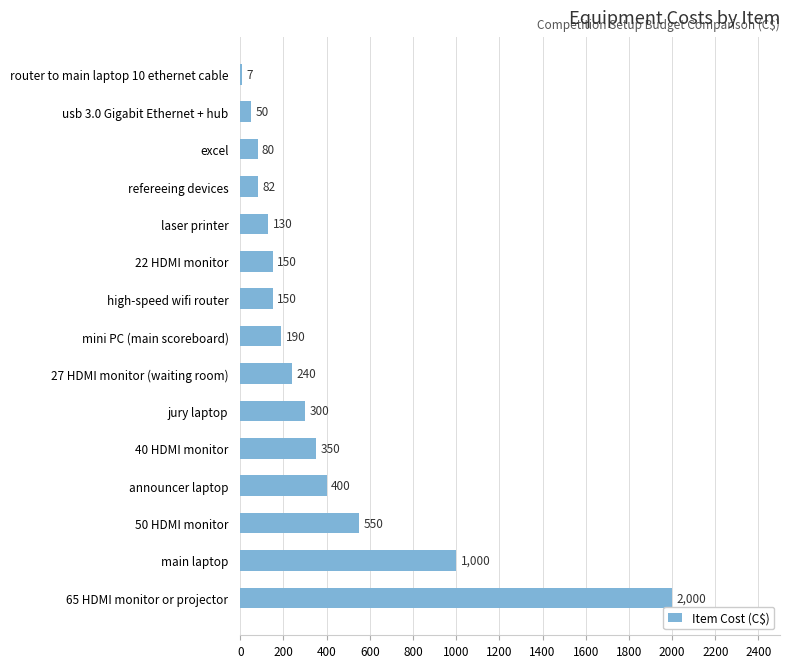

The value at jury laptop is 300. True or false?

True